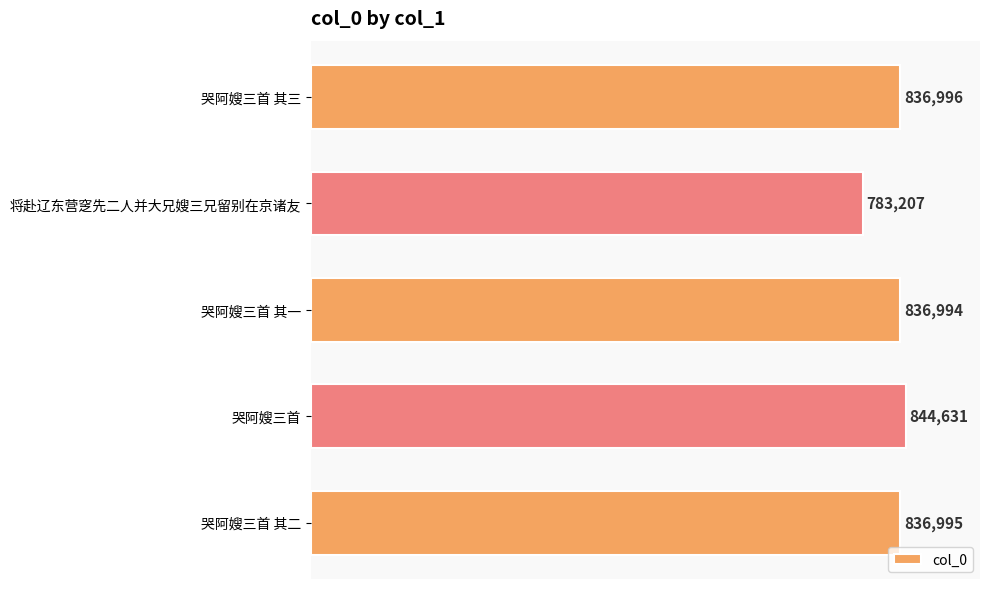

Is it true that the value at 哭阿嫂三首 其一 is 836994?

True